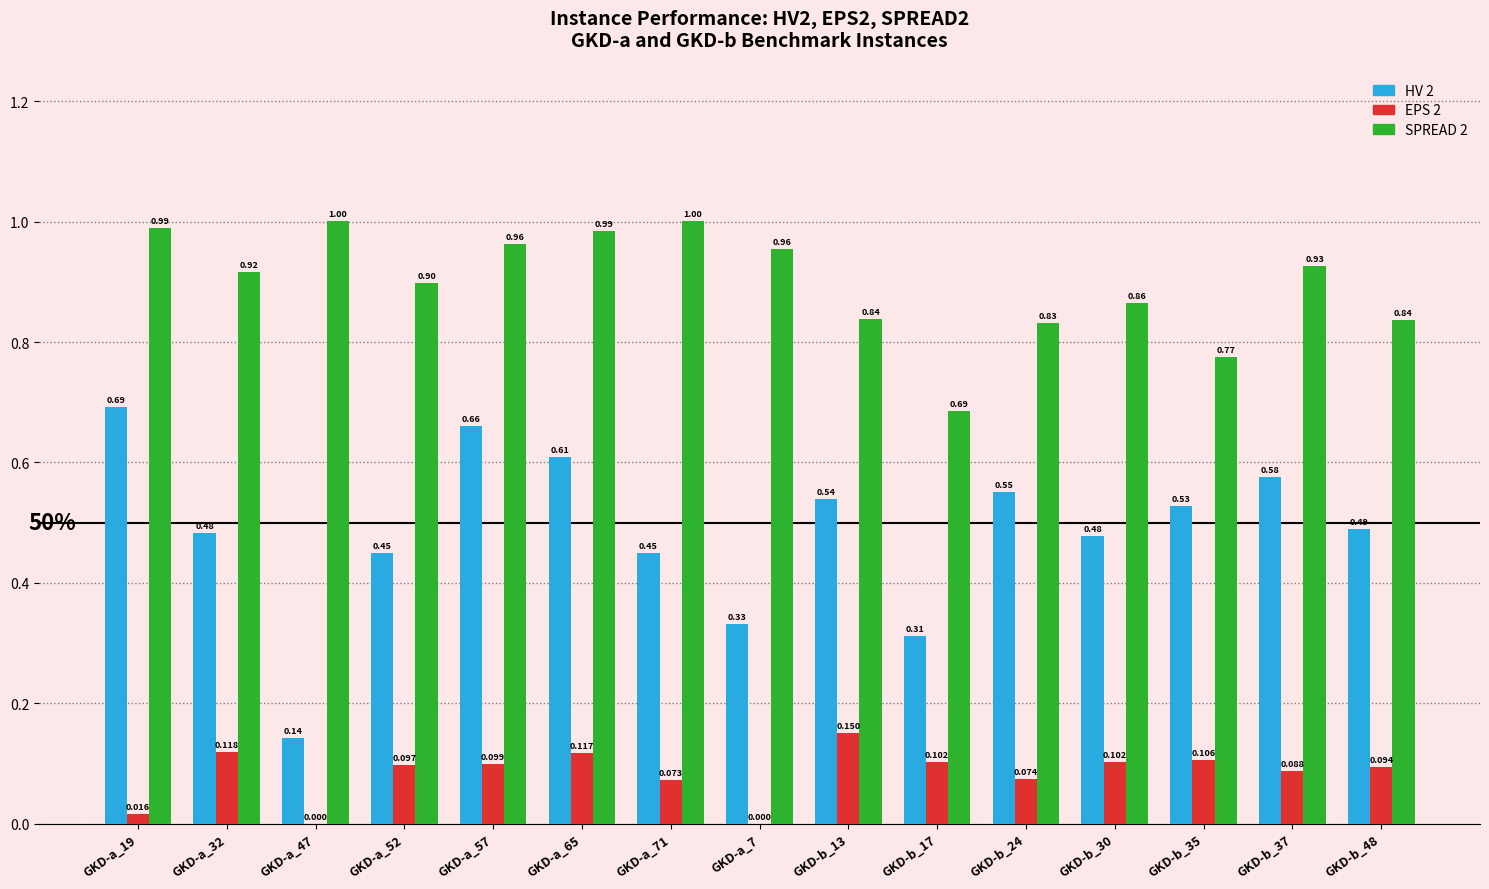

Is the value of HV 2 at GKD-a_47 greater than the value of EPS 2 at GKD-b_24?

Yes